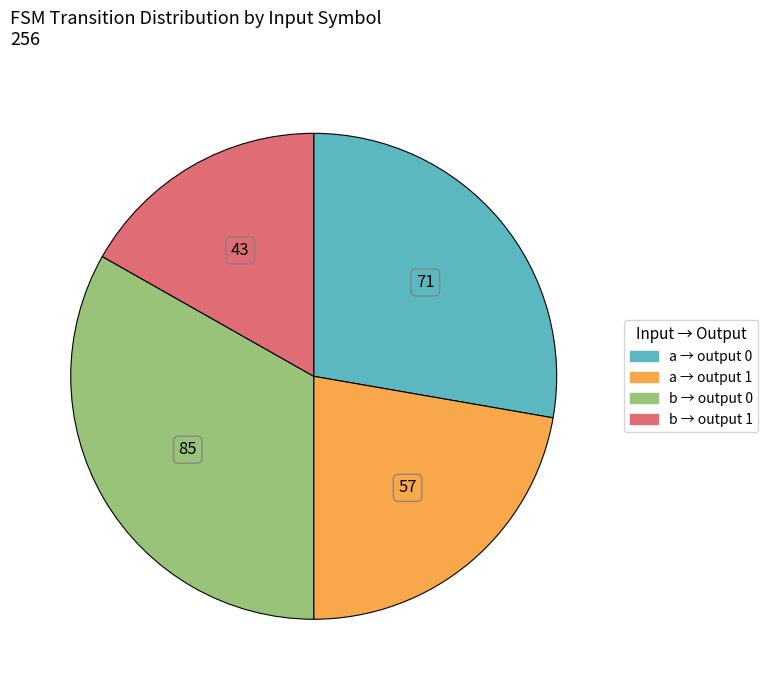

Does any single category account for the majority?

No